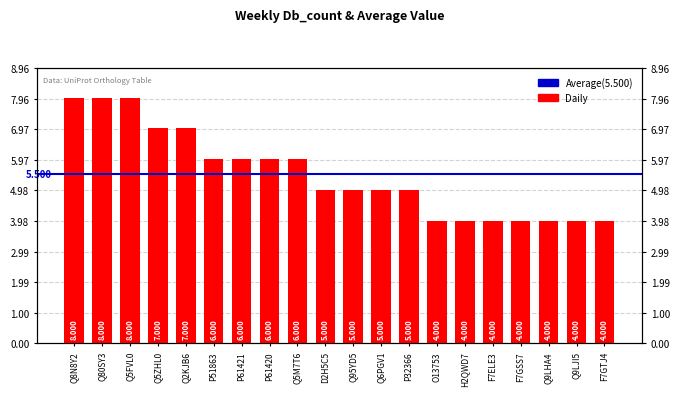

What is the smallest value displayed?

4